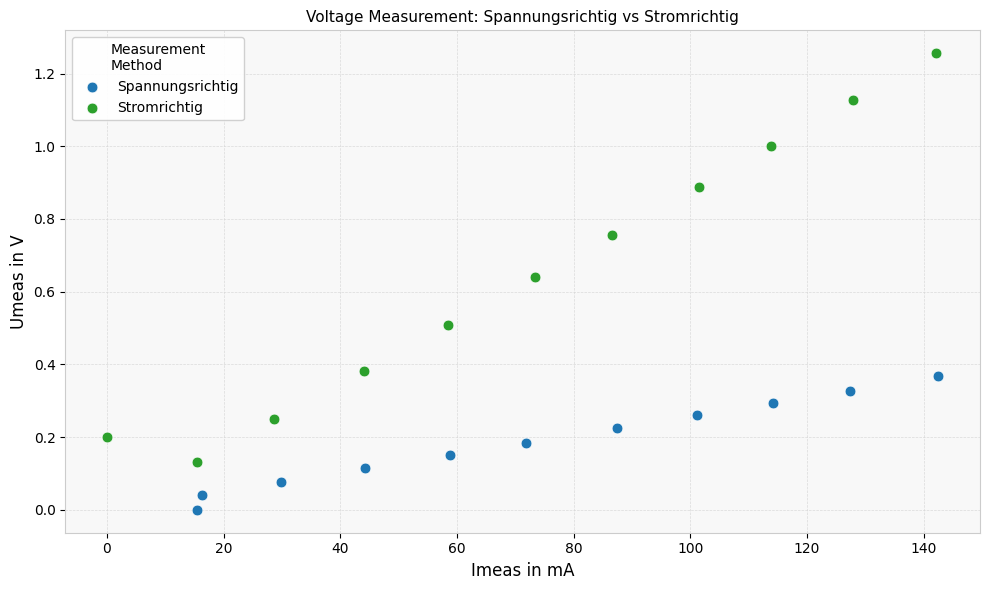

What are all the series names shown in the legend?

Spannungsrichtig, Stromrichtig